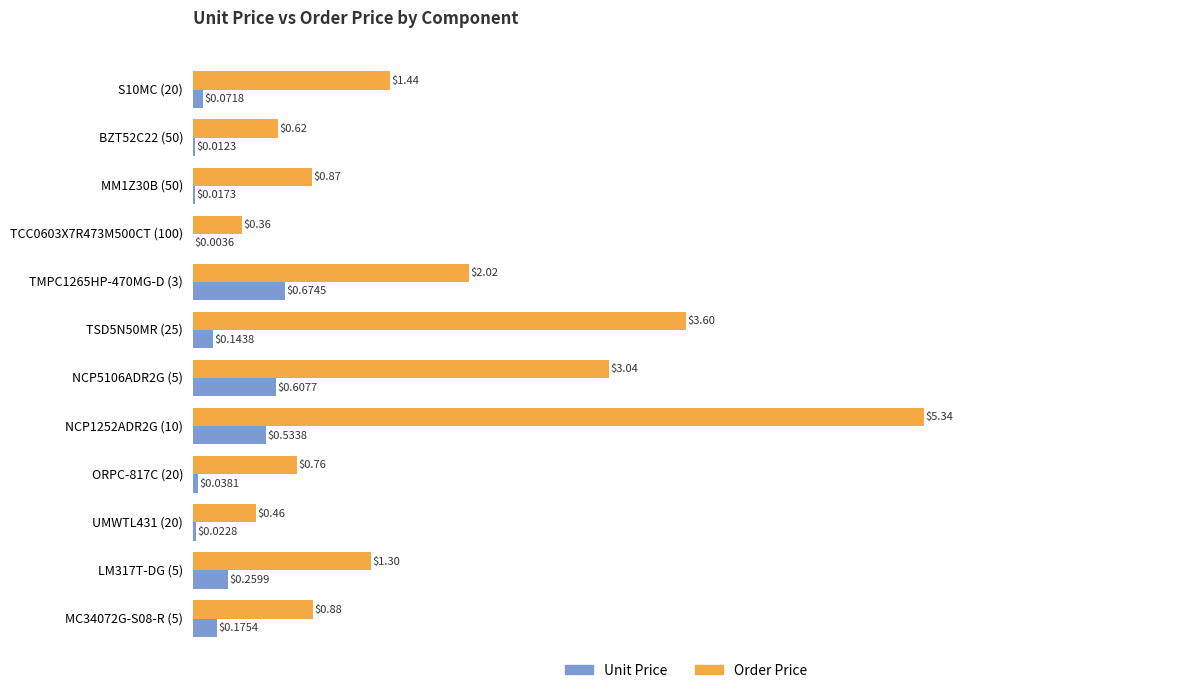

Between TCC0603X7R473M500CT (100) and UMWTL431 (20), which series saw the biggest shift?

Order Price